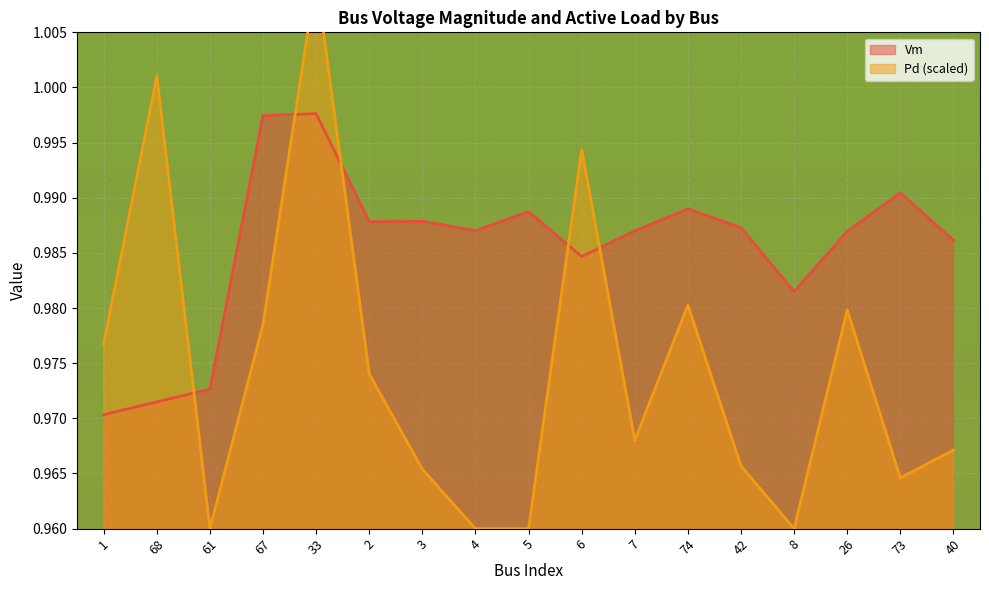

Count the number of data series in this chart.

2